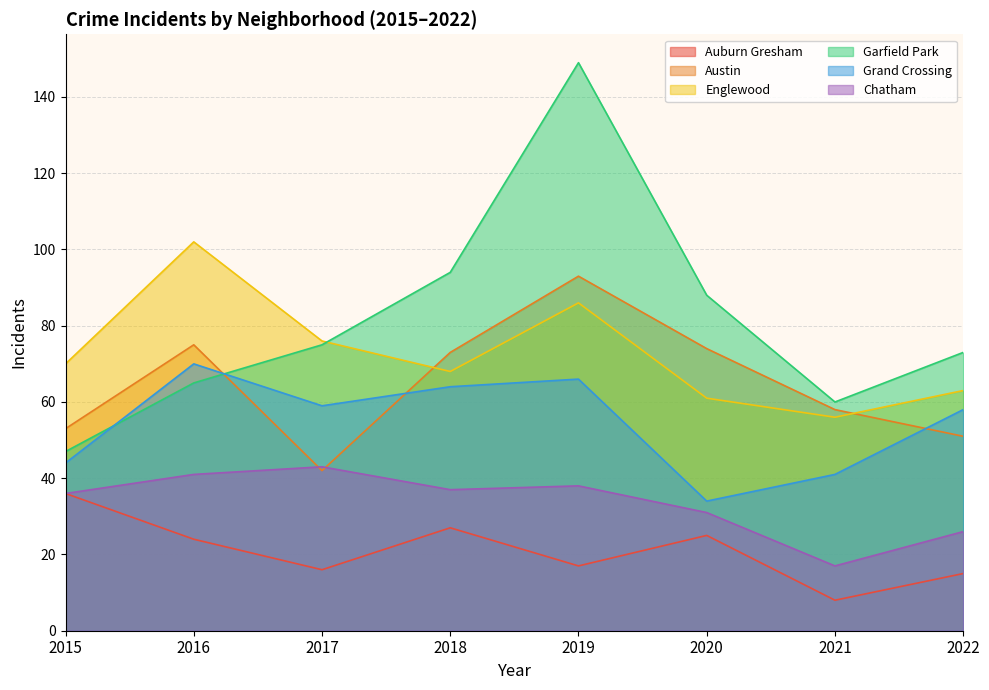

Which category has the highest value in the Garfield Park series?

2019